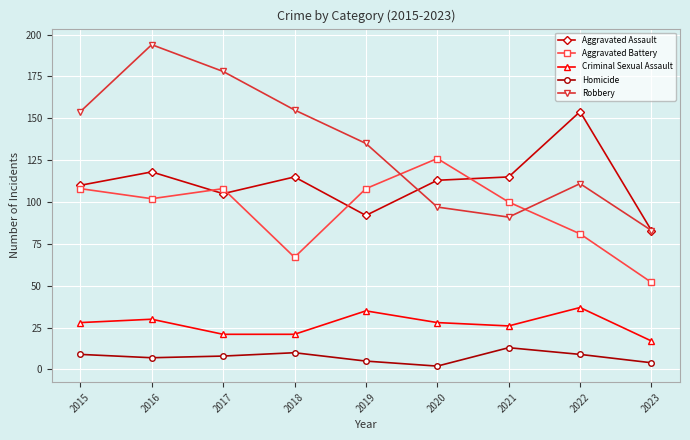

What is the approximate value of Aggravated Battery at 2021, to the nearest 10?

100